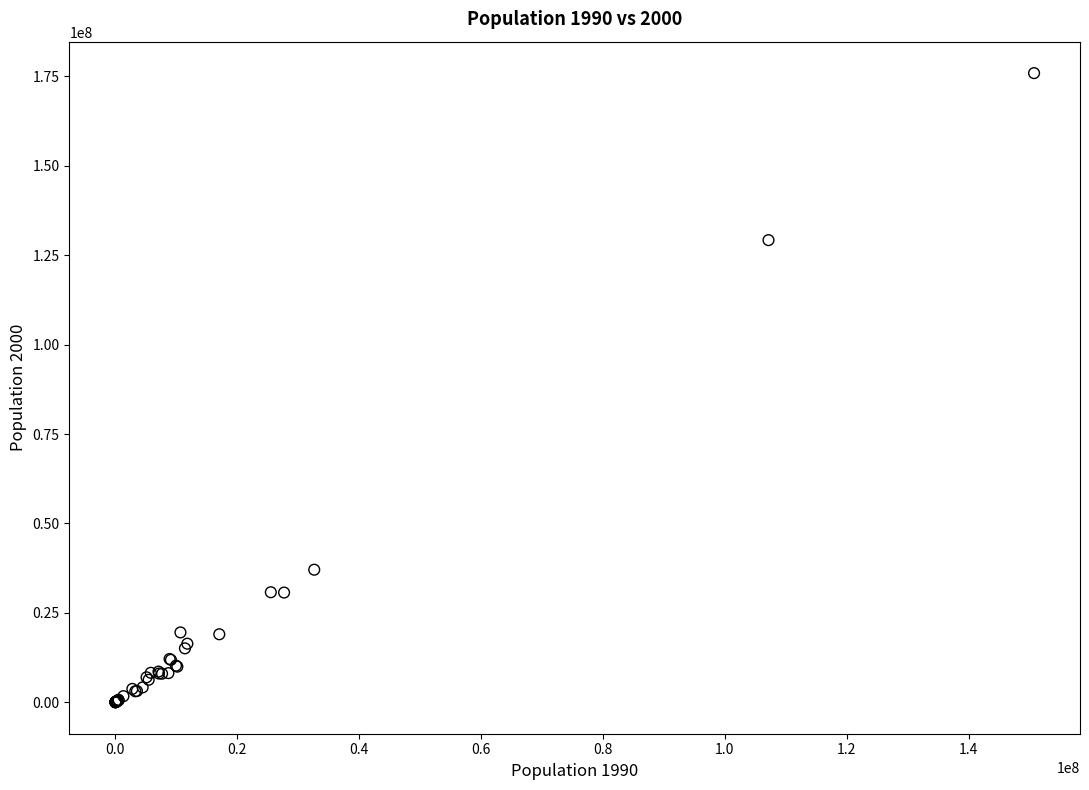

What Y value in the scatter plot is closest to 87946912?

129193327